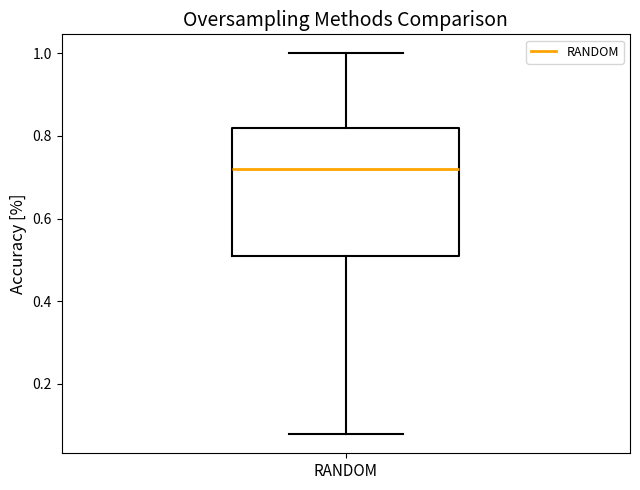

Read this box plot against the y-axis: the position of the median line, the range covered by the box, and the ends of both whiskers. The values are not printed on the chart, so give them approximately, as read against the axis.

median 0.72, box 0.50 to 0.82, whiskers 0.08 to 1.00